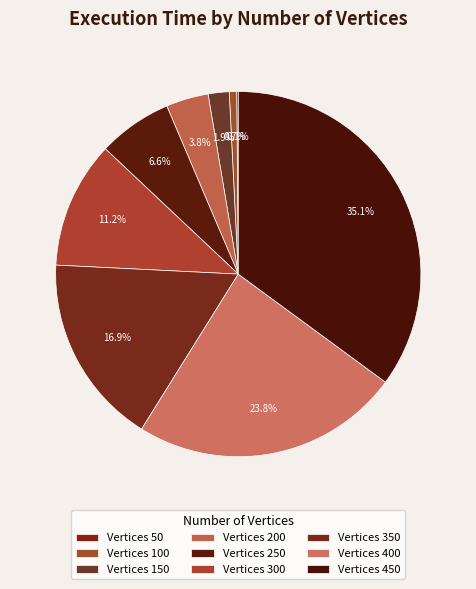

Does any single category account for the majority?

No